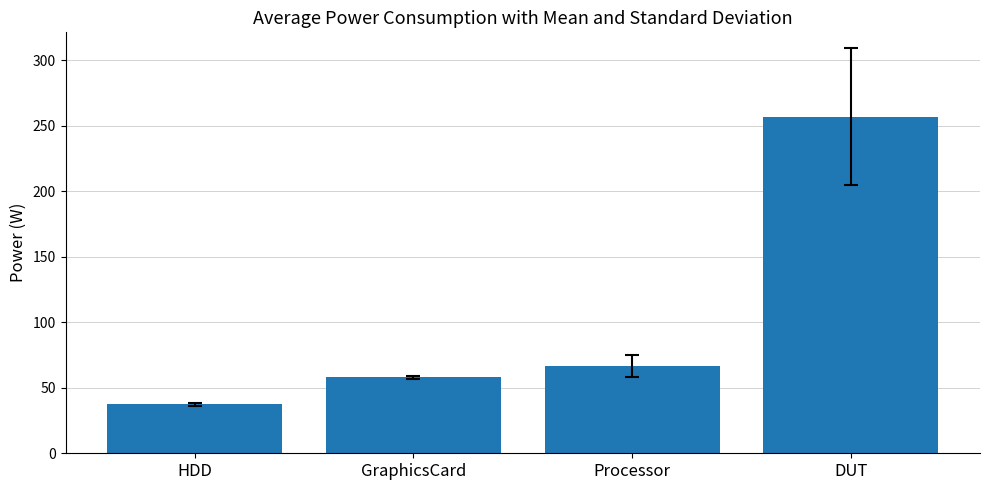

Does the chart contain stacked bars?

No